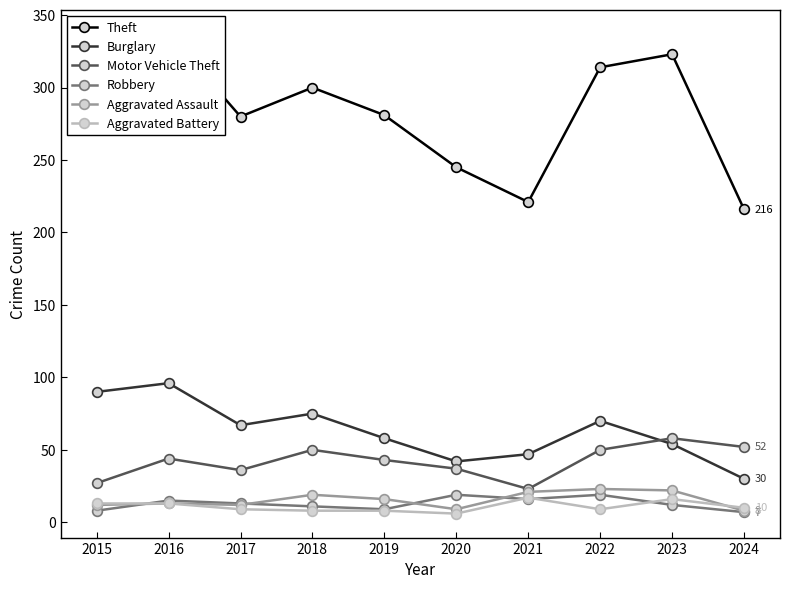

The value of Aggravated Assault at 2017 is 8. True or false?

False